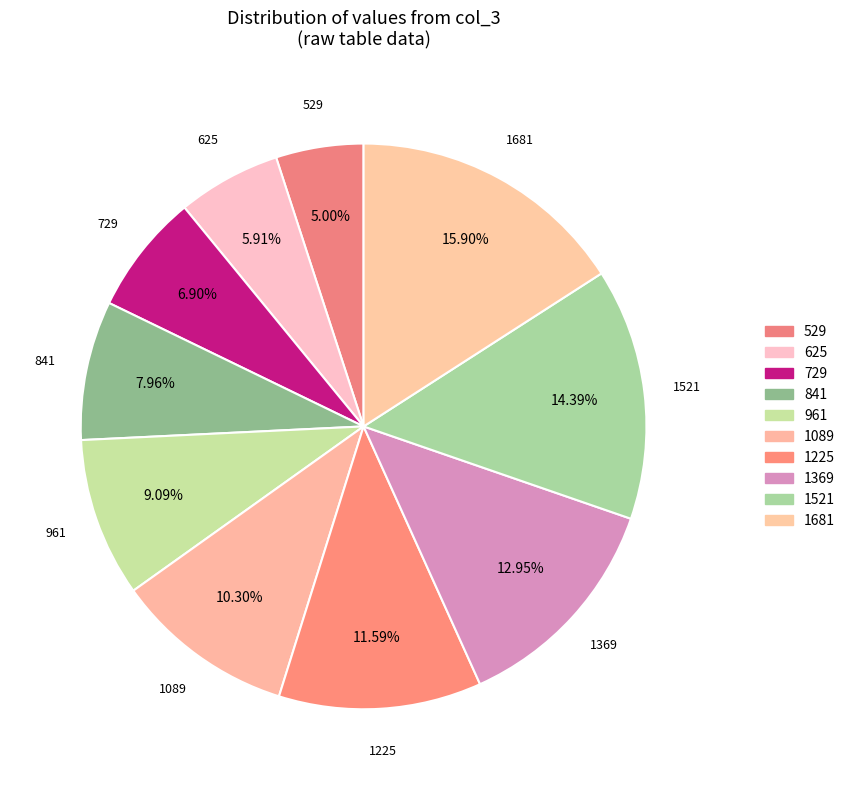

How many segments does this pie chart have?

10